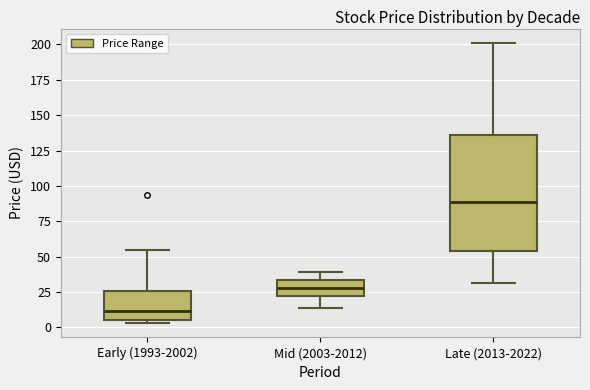

Which box's median line is the lowest?

Early (1993-2002)